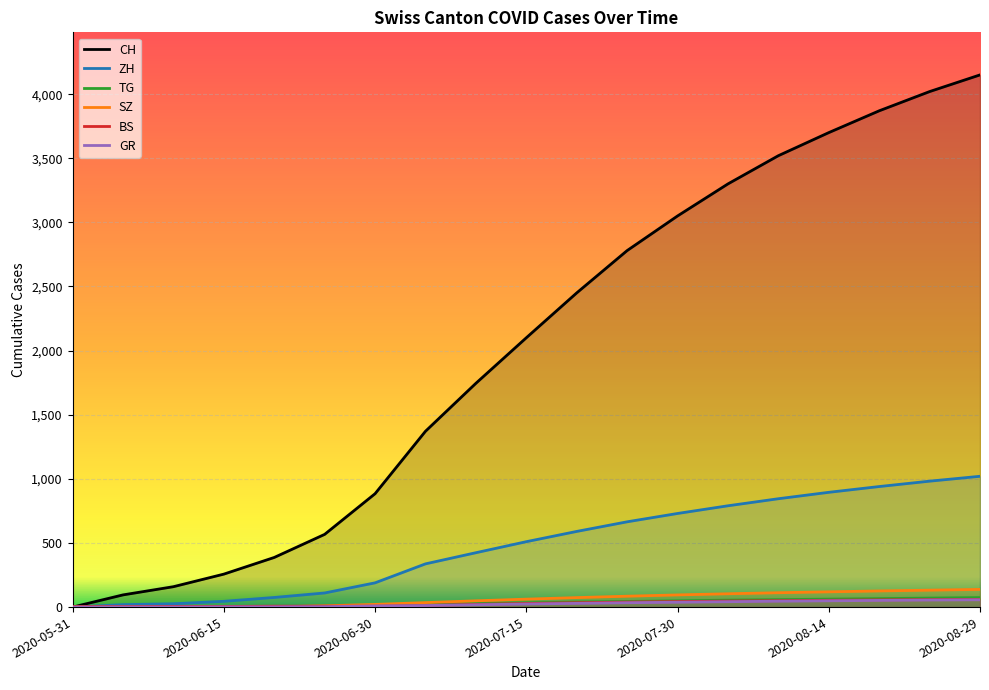

How many data points in ZH are above 510?

9